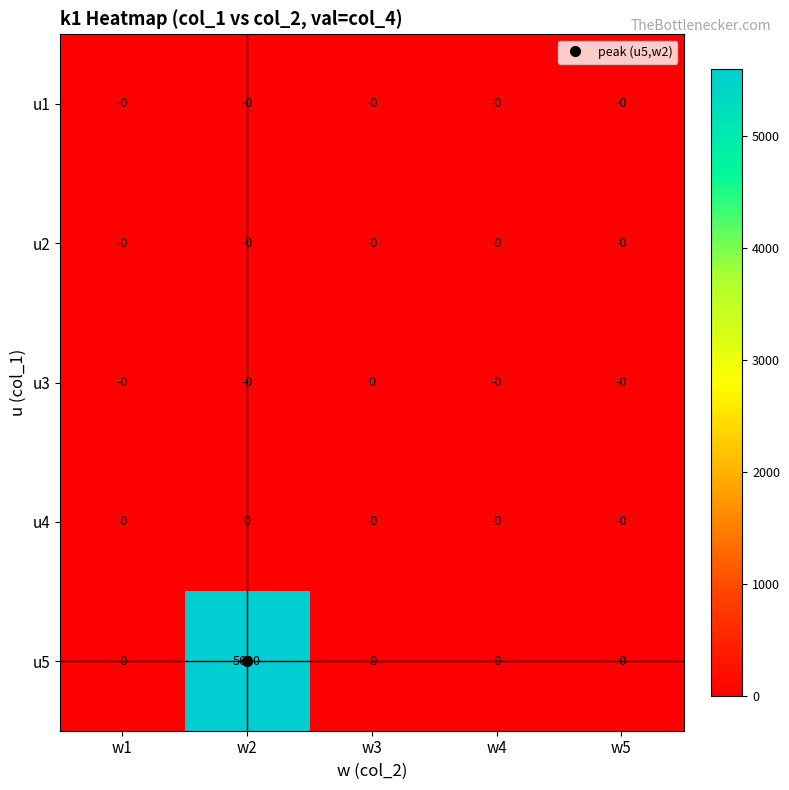

How many series are shown in this chart?

5